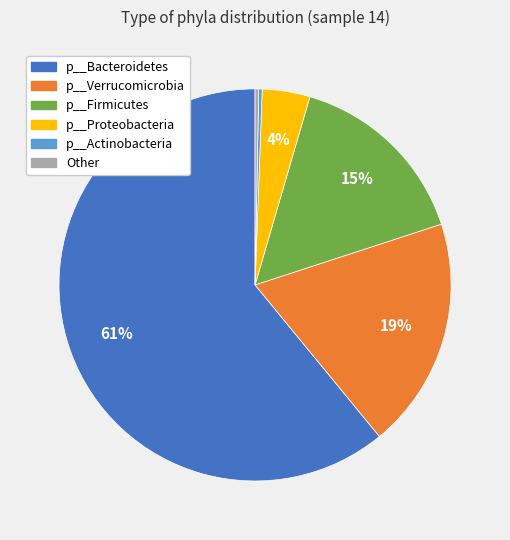

To the nearest percent, what is the average slice percentage?

17%